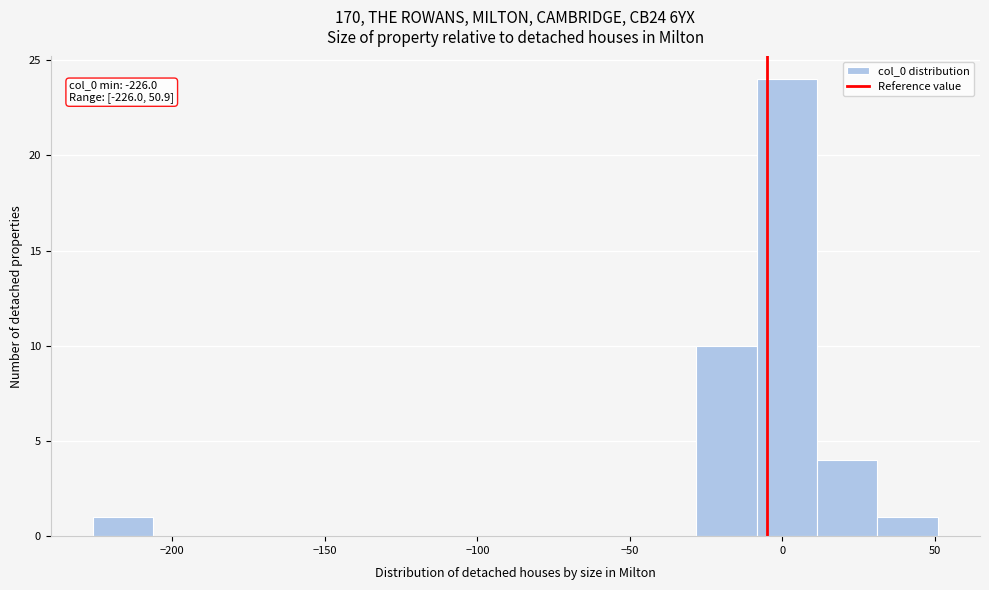

Around what value on the x-axis is the tallest bar? Give the approximate position of its centre, as read against the axis.

0